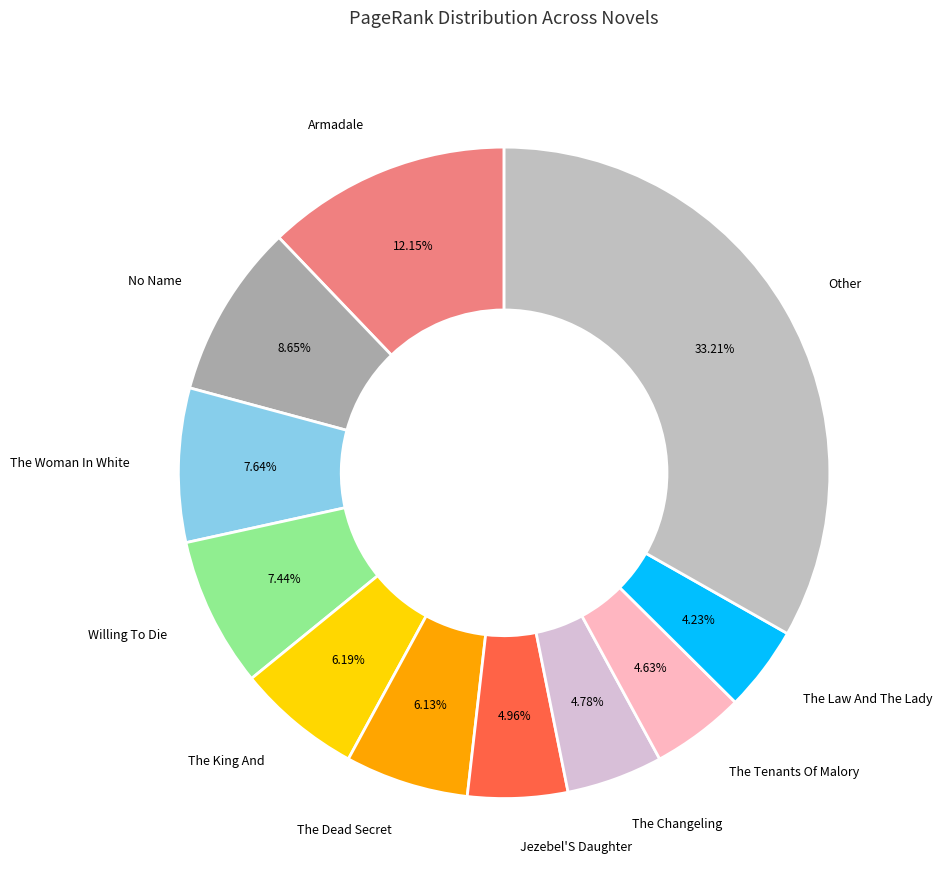

What is the largest slice in the pie chart?

Other